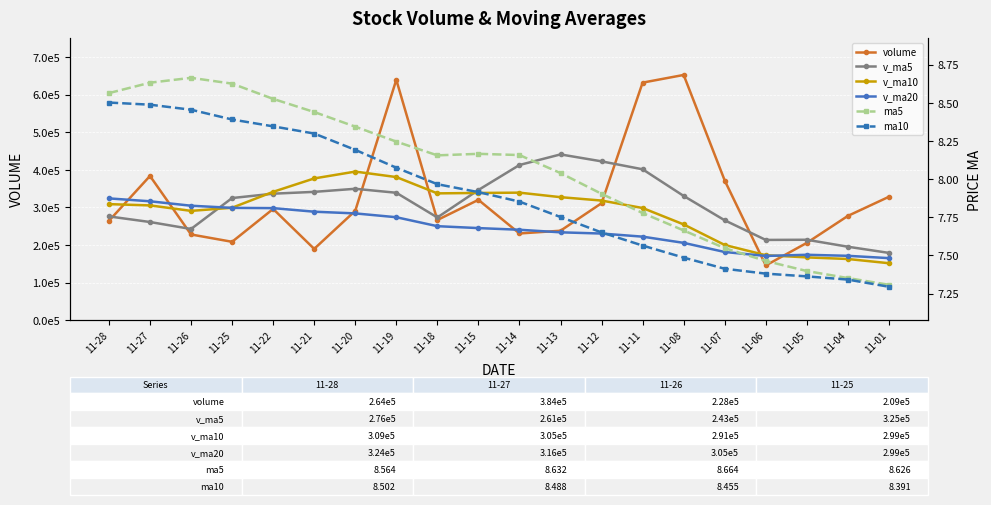

What is the difference between the maximum and minimum values in the ma10 series?

1.2